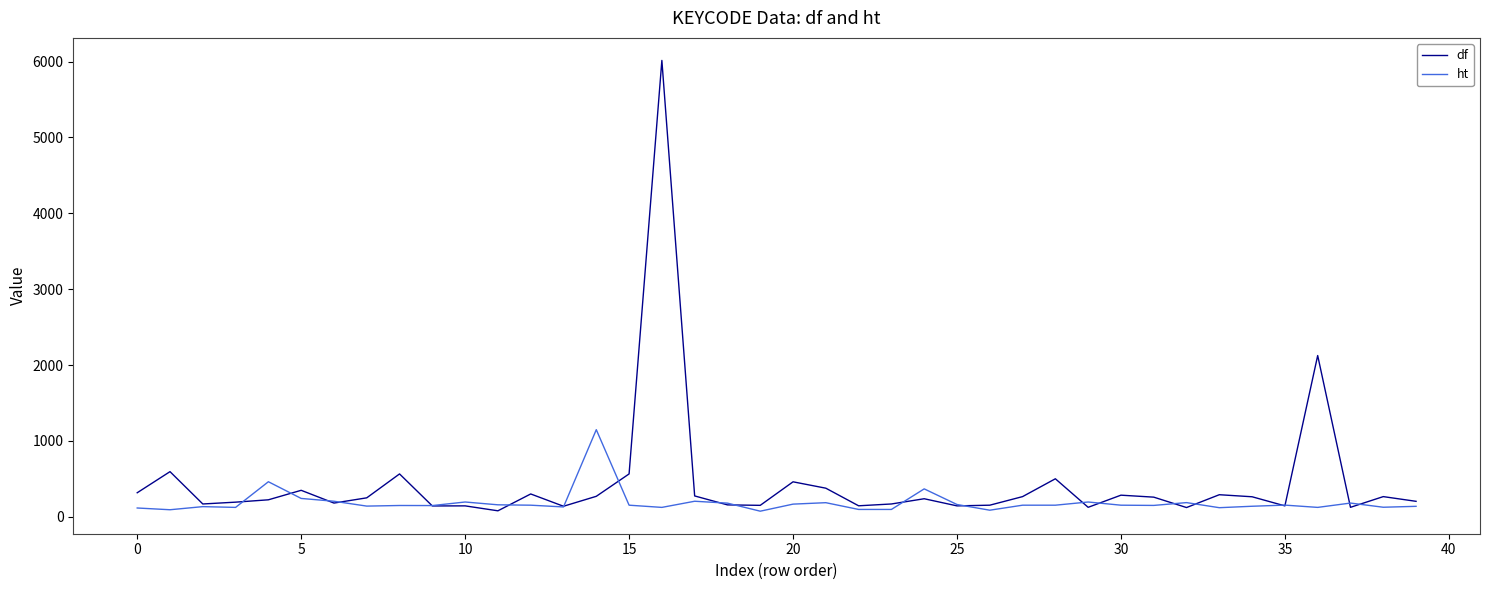

What is the maximum value for df?

6015